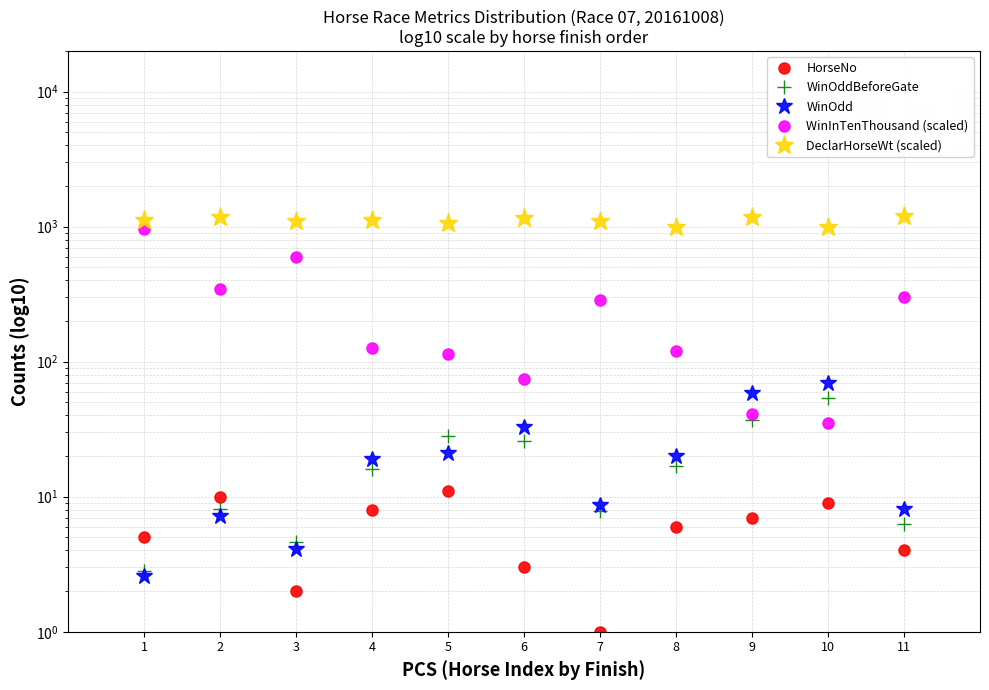

At which category does WinOdd reach its first local valley?

3